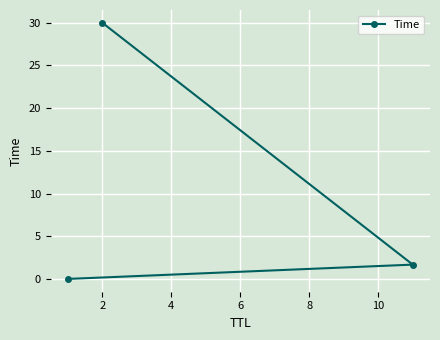

How many lines are shown in the chart?

1